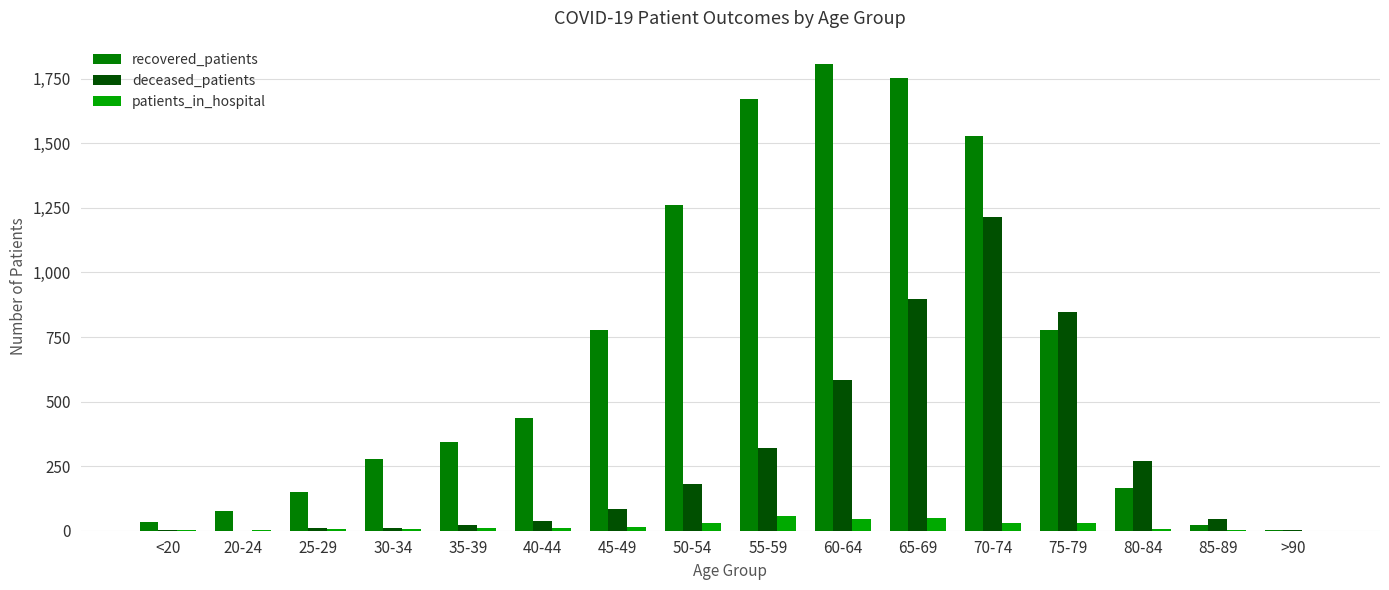

Is the value of recovered_patients at 65-69 greater than the value of patients_in_hospital at 85-89?

Yes